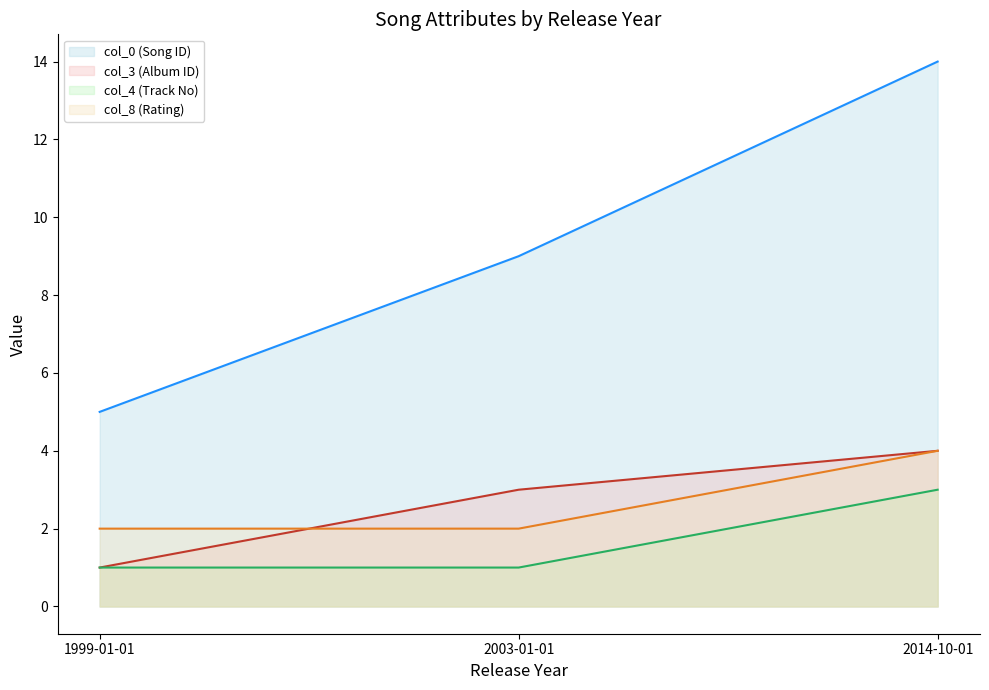

What is the value of the col_4 (Track No) point at the 1st from the left?

1